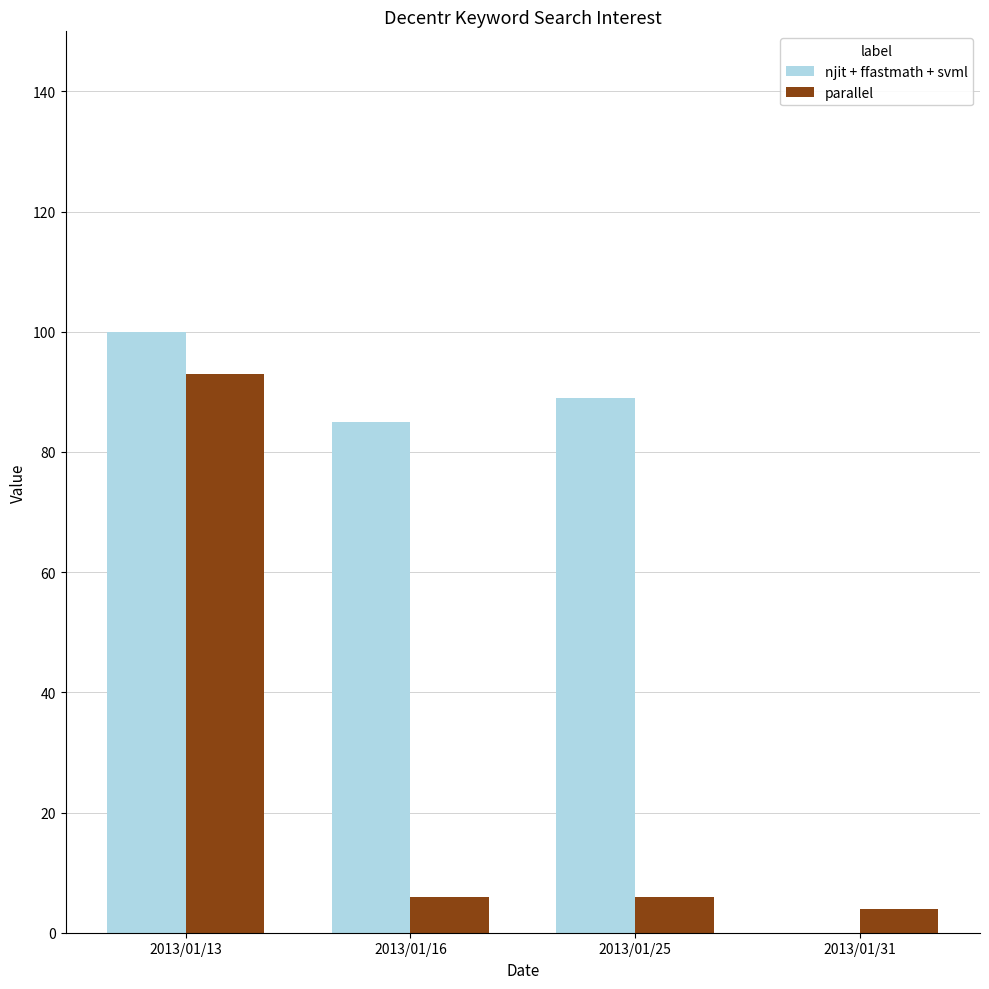

How many groups of bars are there?

4